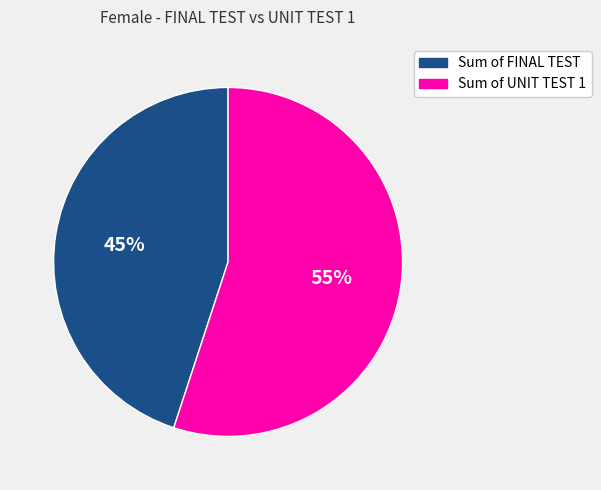

To the nearest percent, what percentage of the pie is Sum of FINAL TEST?

45%